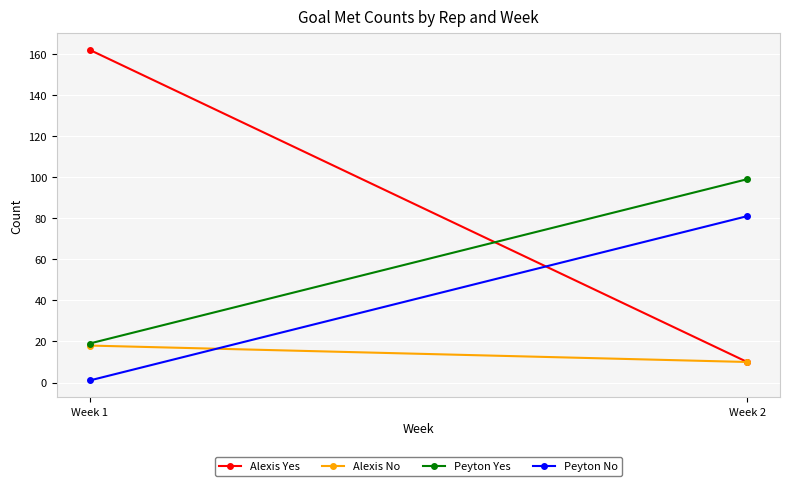

At which category is the sum across all series the highest?

Week 1